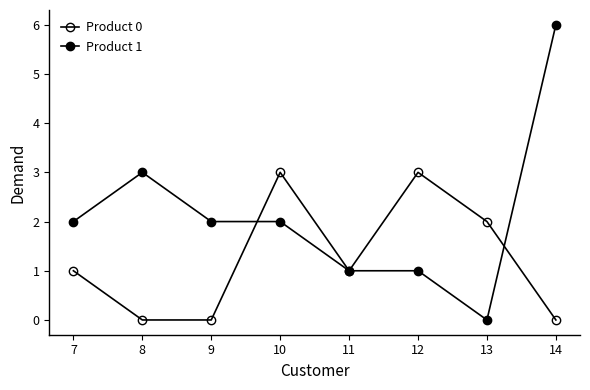

Where is the first local minimum for Product 0?

11